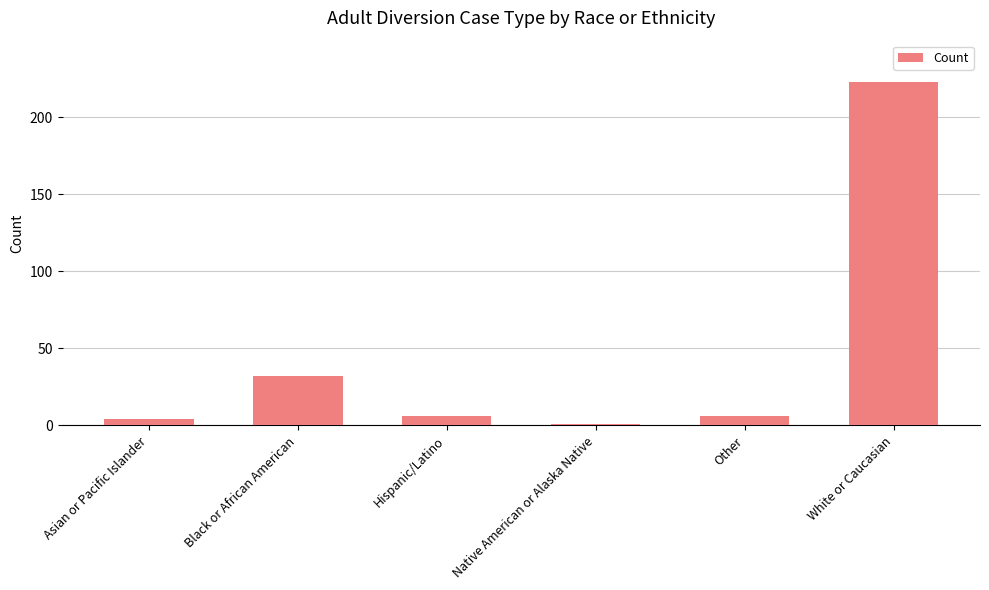

What position from the left is Other?

5